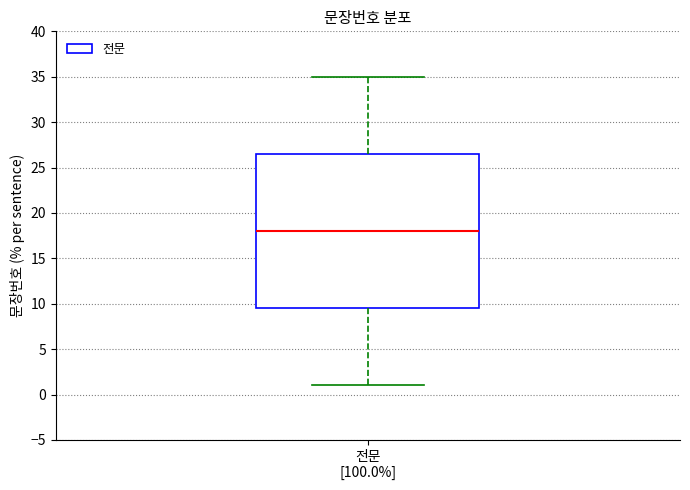

Transcribe this box plot: give where the median line is, the range the box spans, and where the two whiskers end, as read against the y-axis. The values are not printed on the chart, so give them approximately, as read against the axis.

median 18.0, box 9.5 to 26.5, whiskers 1.0 to 35.0